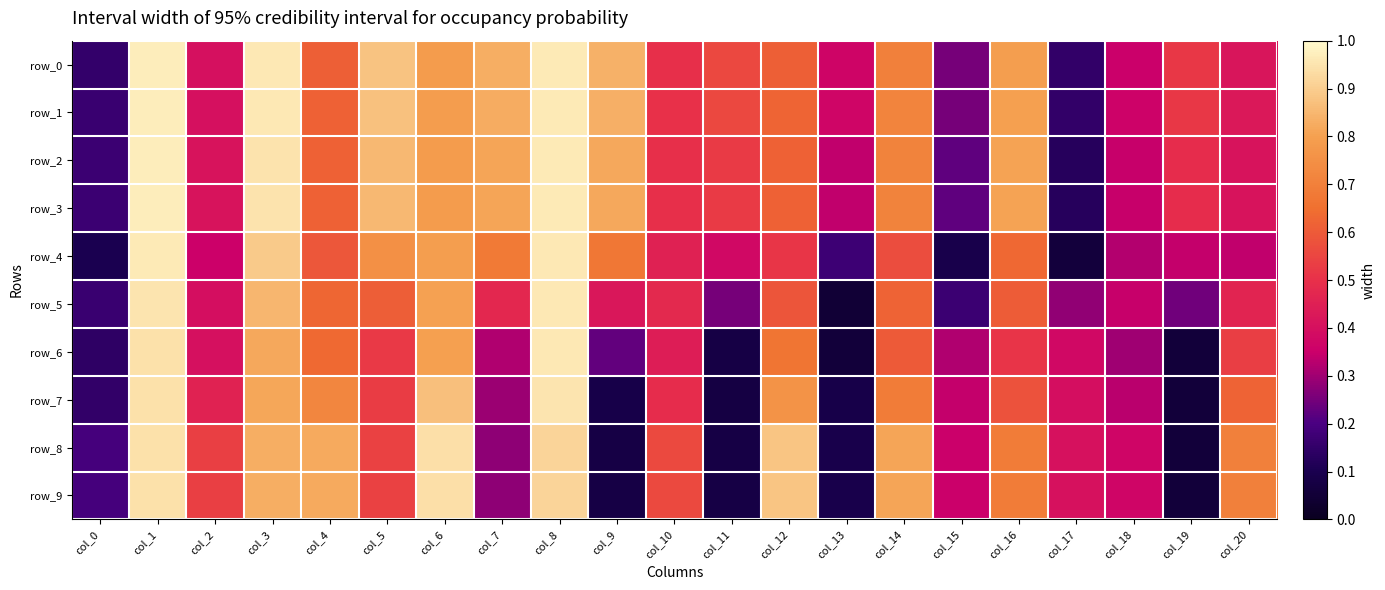

Rank the categories by row_6 value from lowest to highest.

col_13, col_19, col_11, col_0, col_9, col_18, col_7, col_15, col_17, col_2, col_10, col_16, col_5, col_20, col_14, col_4, col_12, col_6, col_3, col_1, col_8